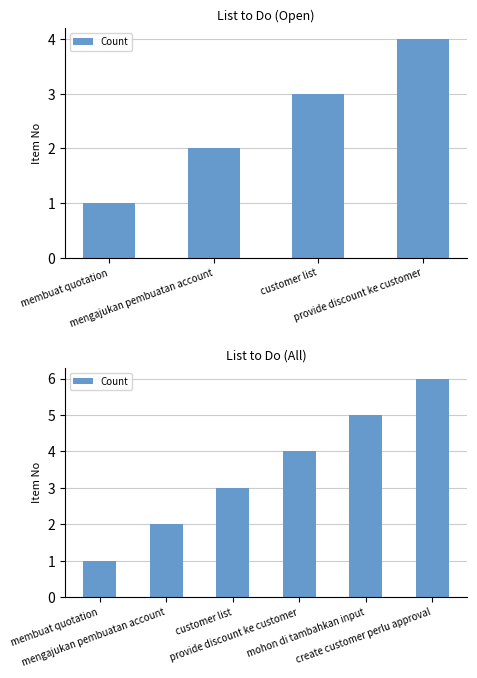

Between provide discount ke customer and mohon di tambahkan input, which is larger?

mohon di tambahkan input